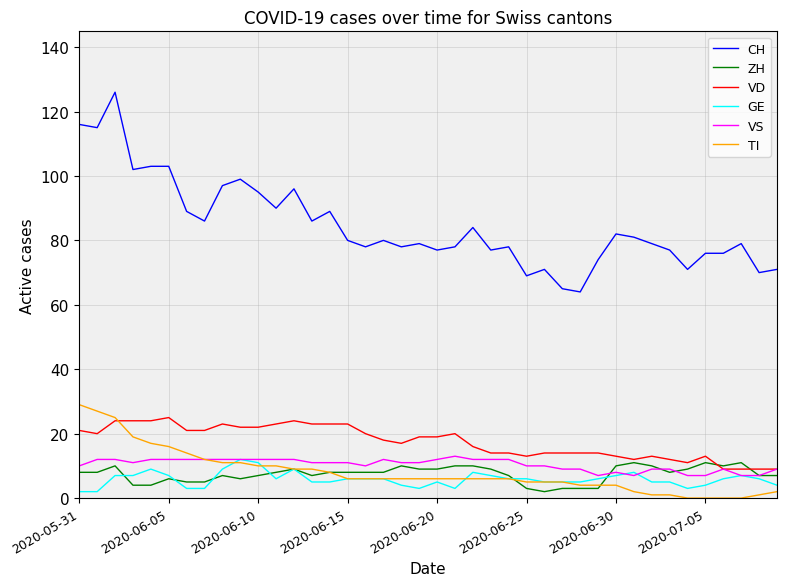

True or false: ZH and CH cross at least once.

False